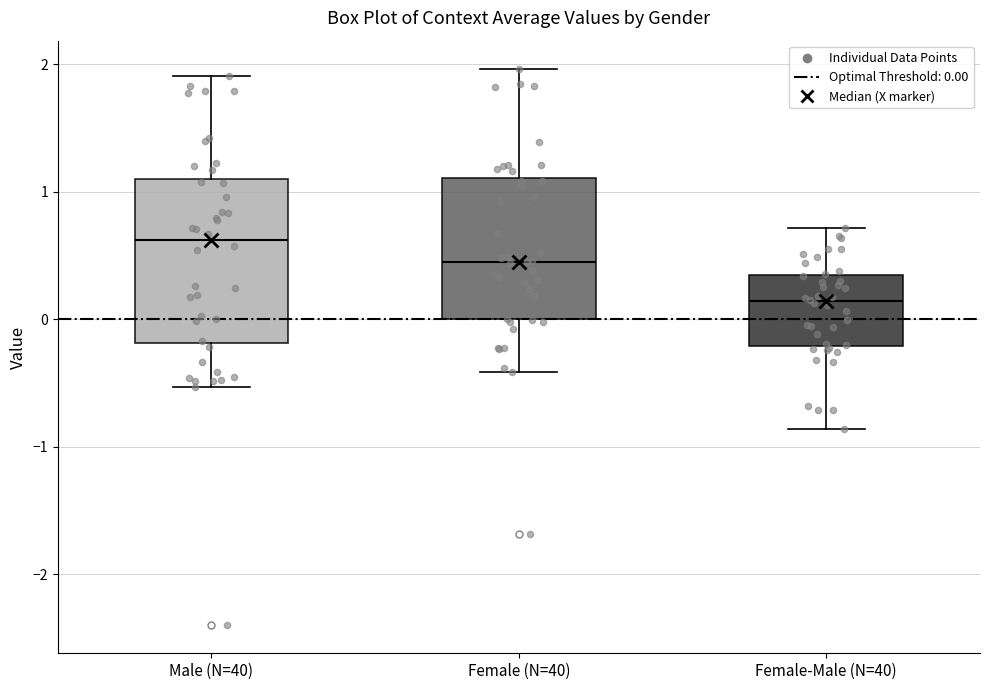

Which box's median line is the lowest?

Female-Male (N=40)